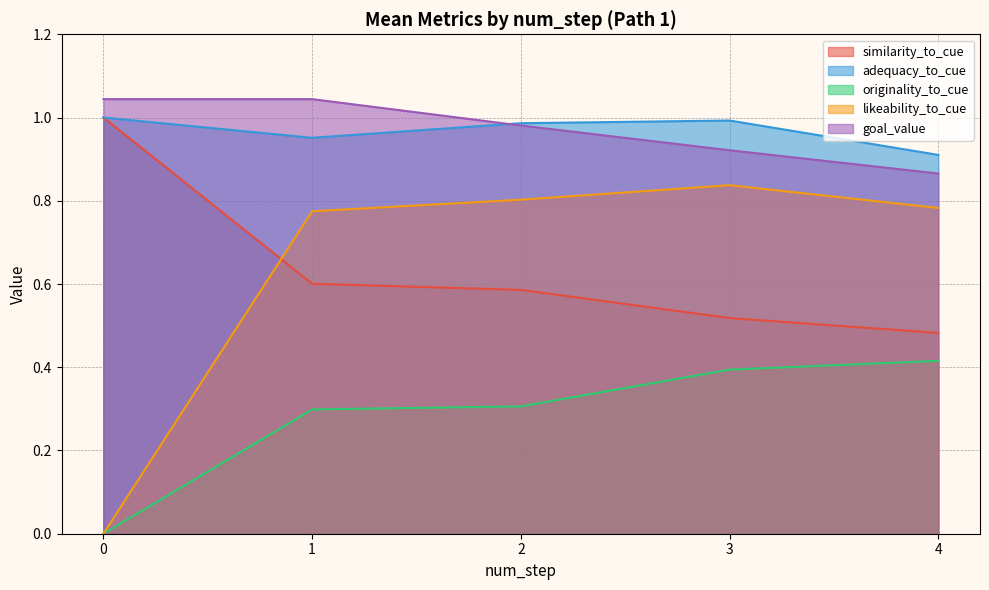

The value of goal_value at 2 is 0.5. True or false?

False